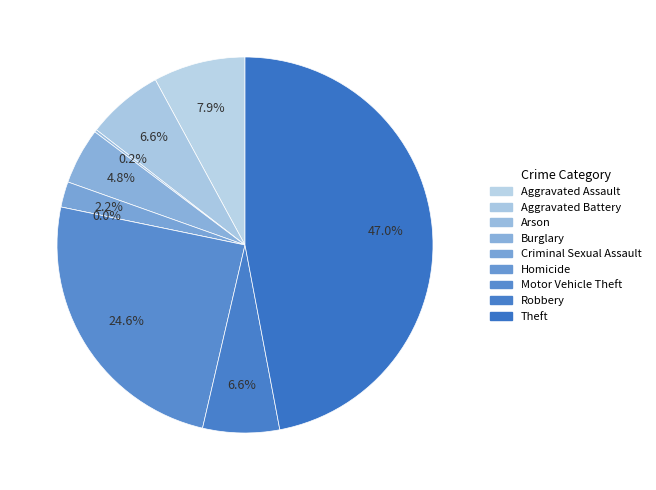

To the nearest percent, what is the difference between the largest and smallest slice percentages?

47%